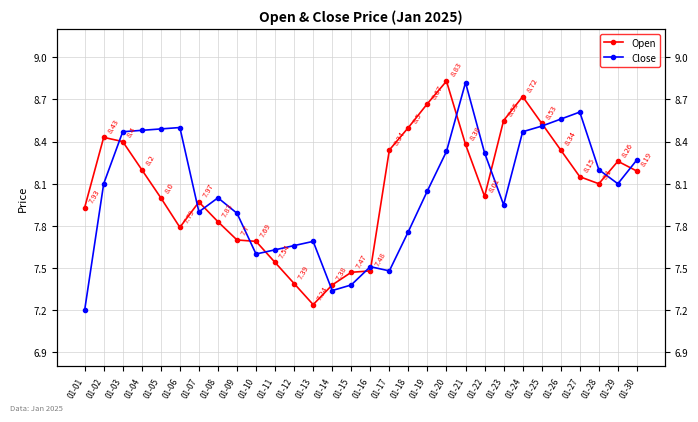

What is the maximum value for Close?

8.8